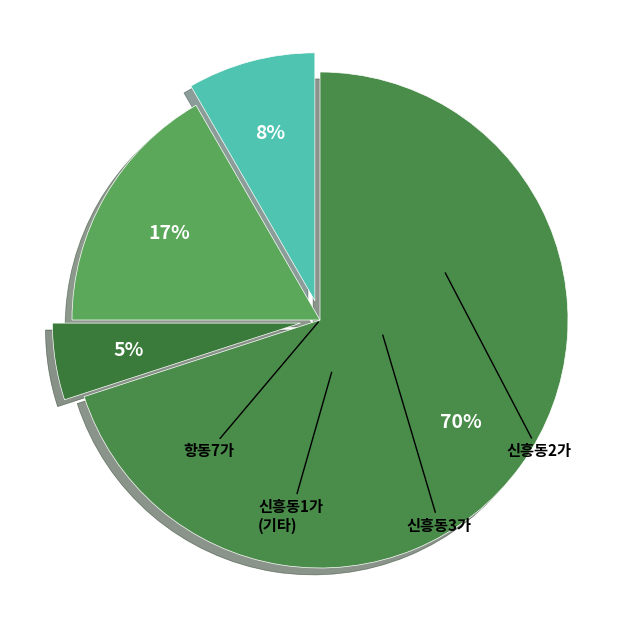

Rank the categories by value from highest to lowest.

 항동7가,  신흥동3가,  신흥동2가,  신흥동1가